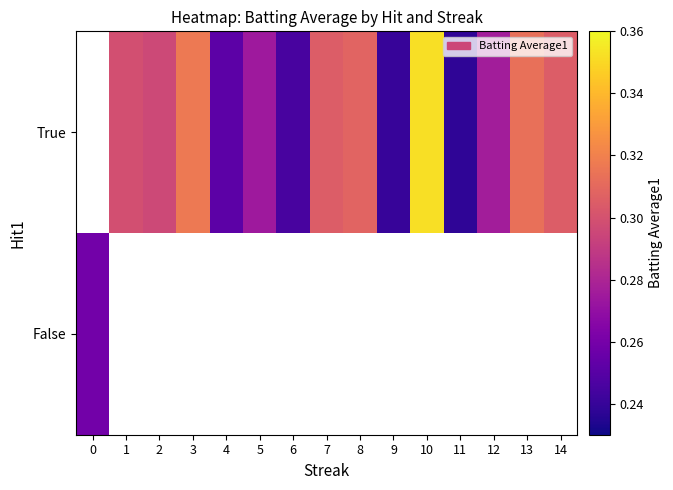

Which series has the largest range (max minus min)?

False